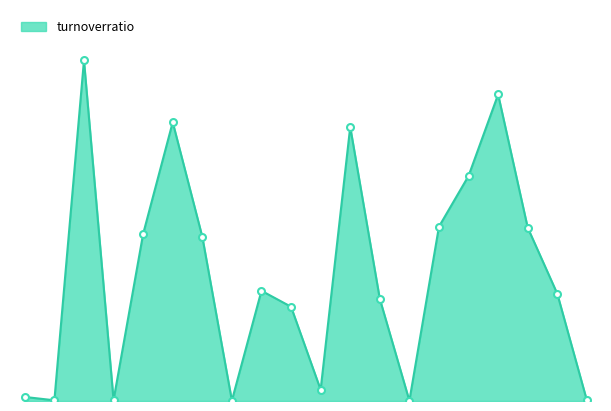

How many lines are shown in the chart?

1